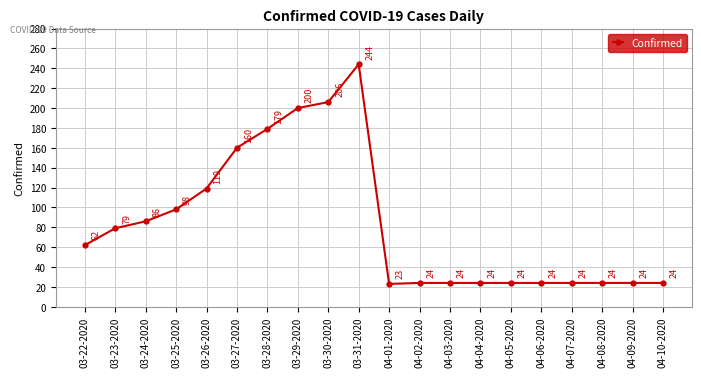

What is the greatest value displayed?

244